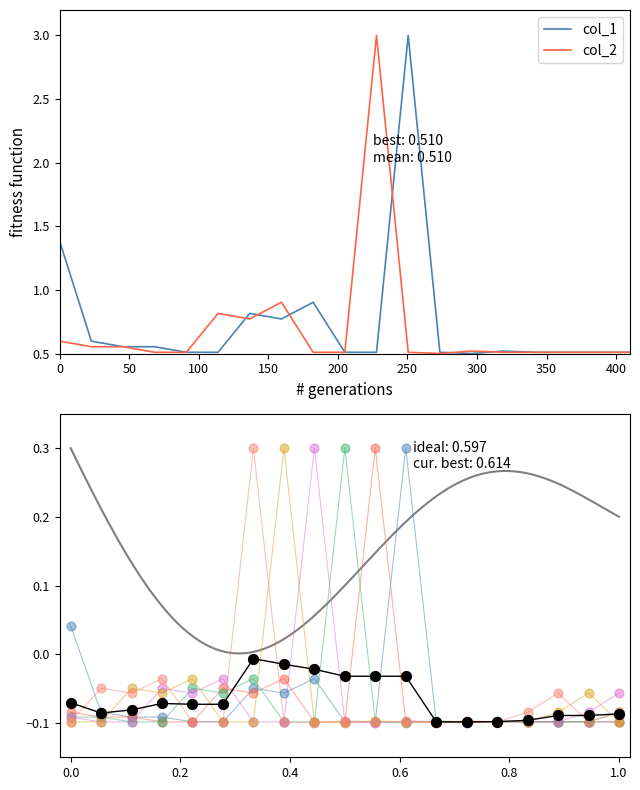

At how many categories does at least one series exceed 1?

3